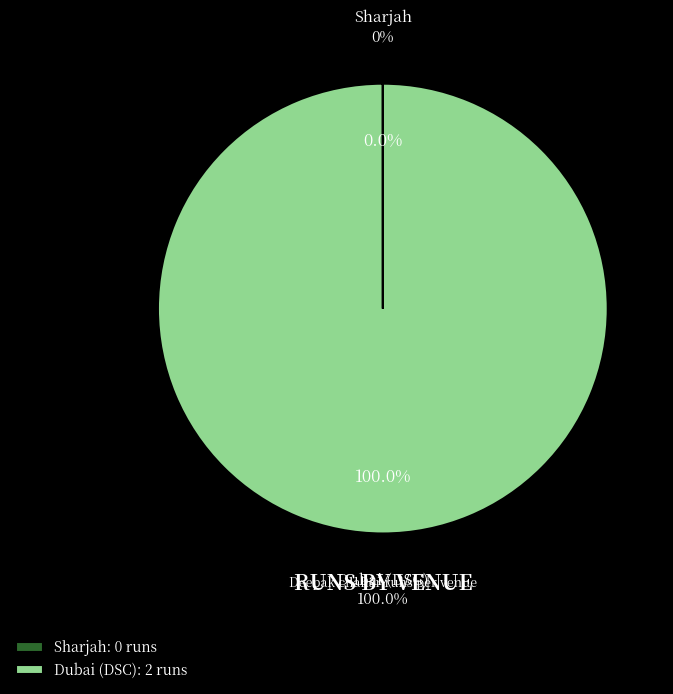

What portion of the pie excludes Sharjah?

100.0%